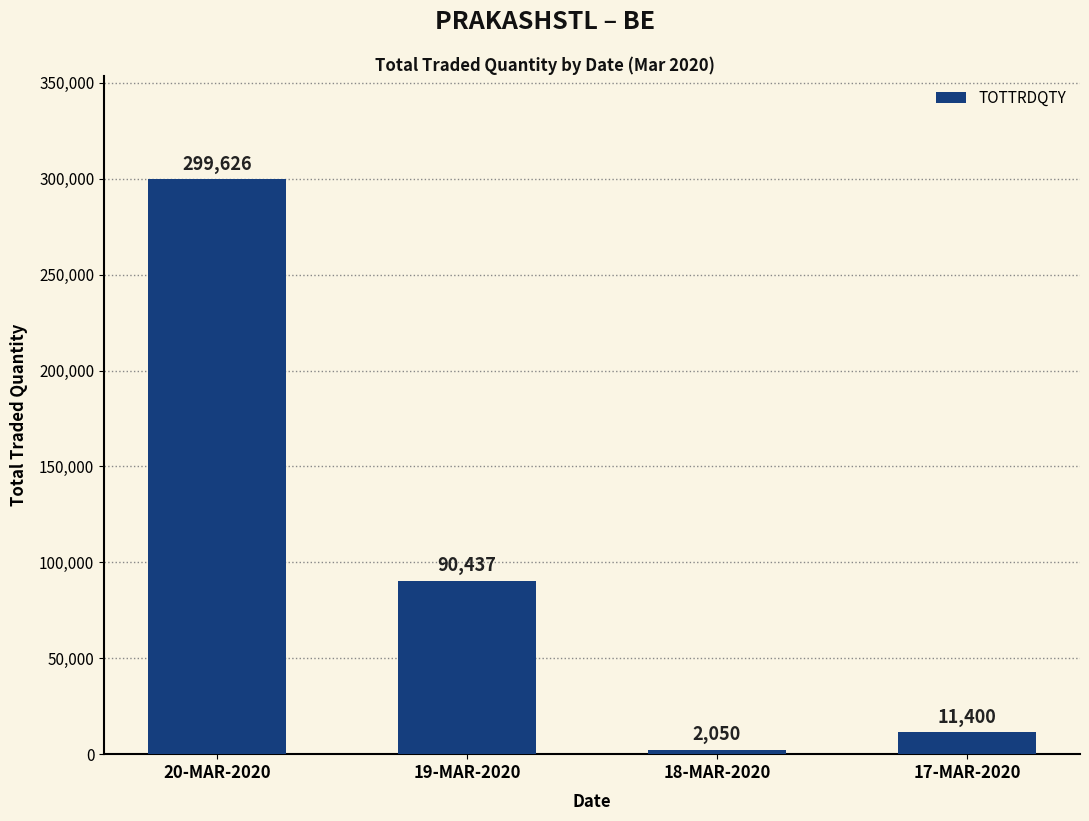

What is the maximum value shown in the chart?

299626